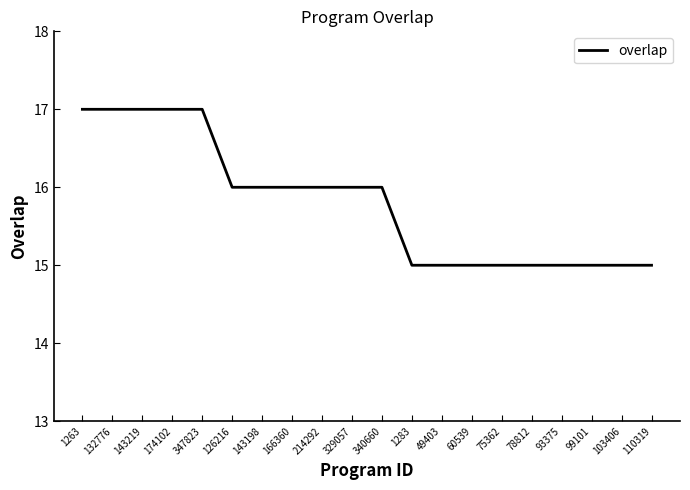

What position from the left is 93375?

17